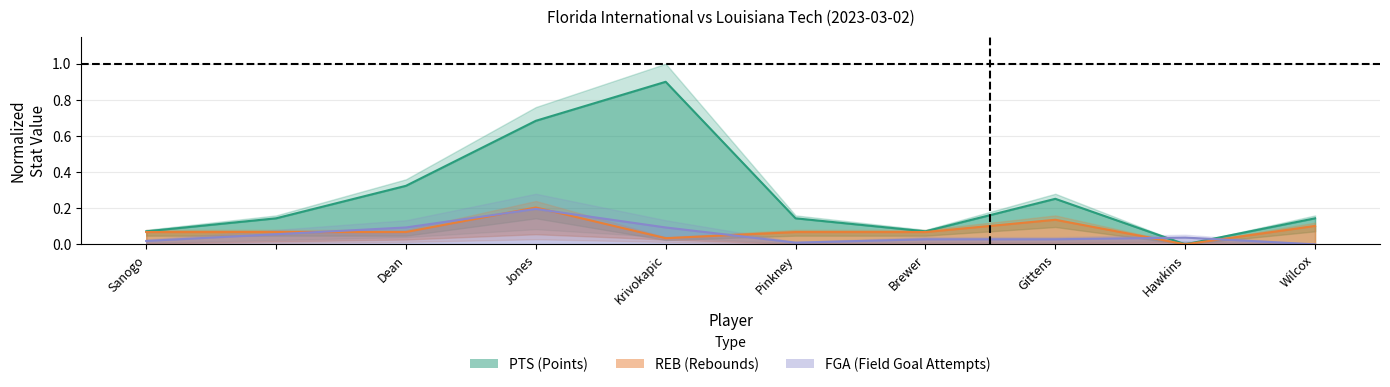

At which category does FGA reach its first local peak?

Jones